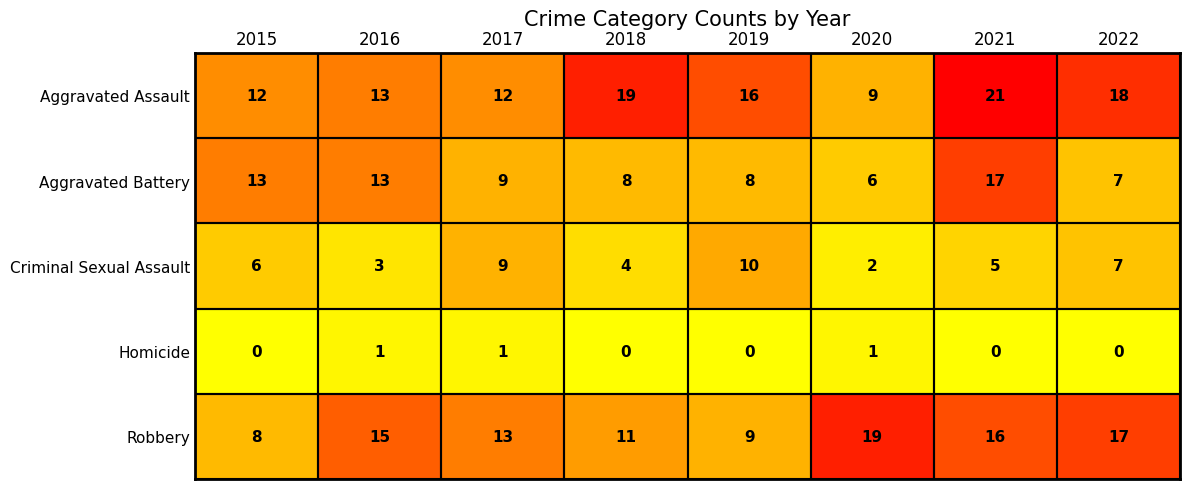

What is the sum of the Aggravated Battery values at 2015 and 2021?

30